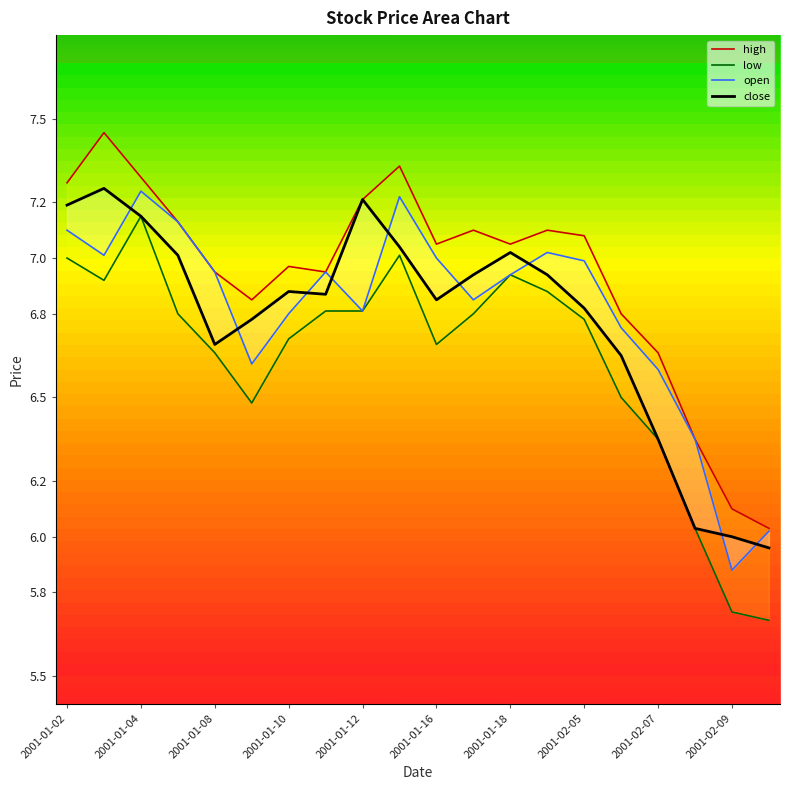

Does the chart display data point markers on the line(s)?

No